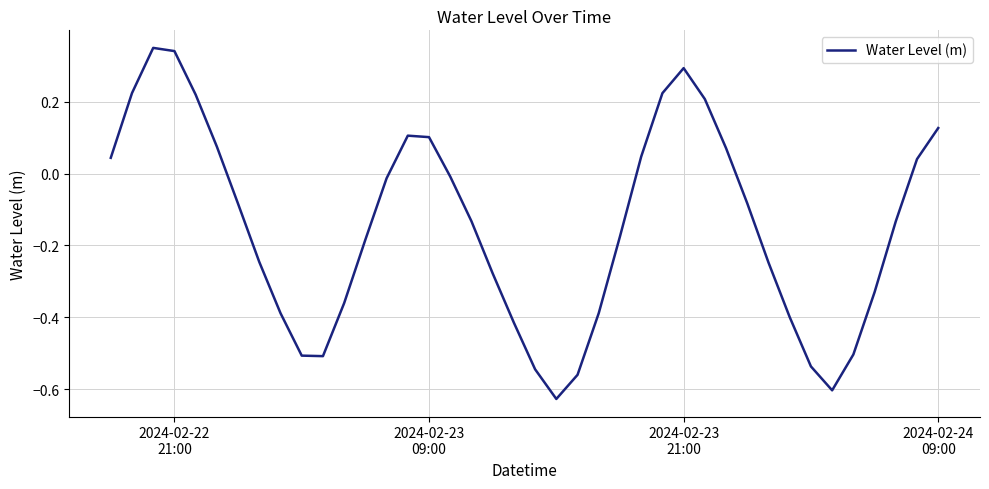

At which label does the data first exceed 0?

2024-02-22
21:00